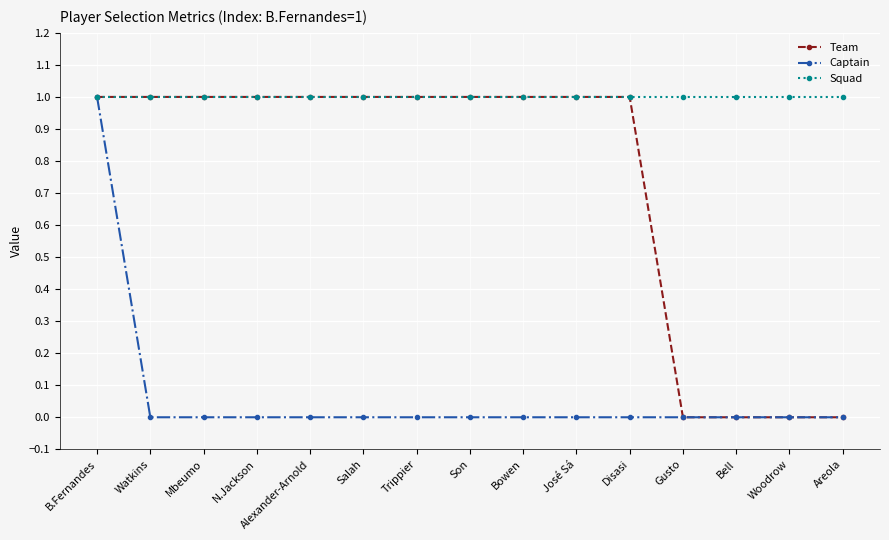

What is the difference between the maximum and minimum values in the Captain series?

1